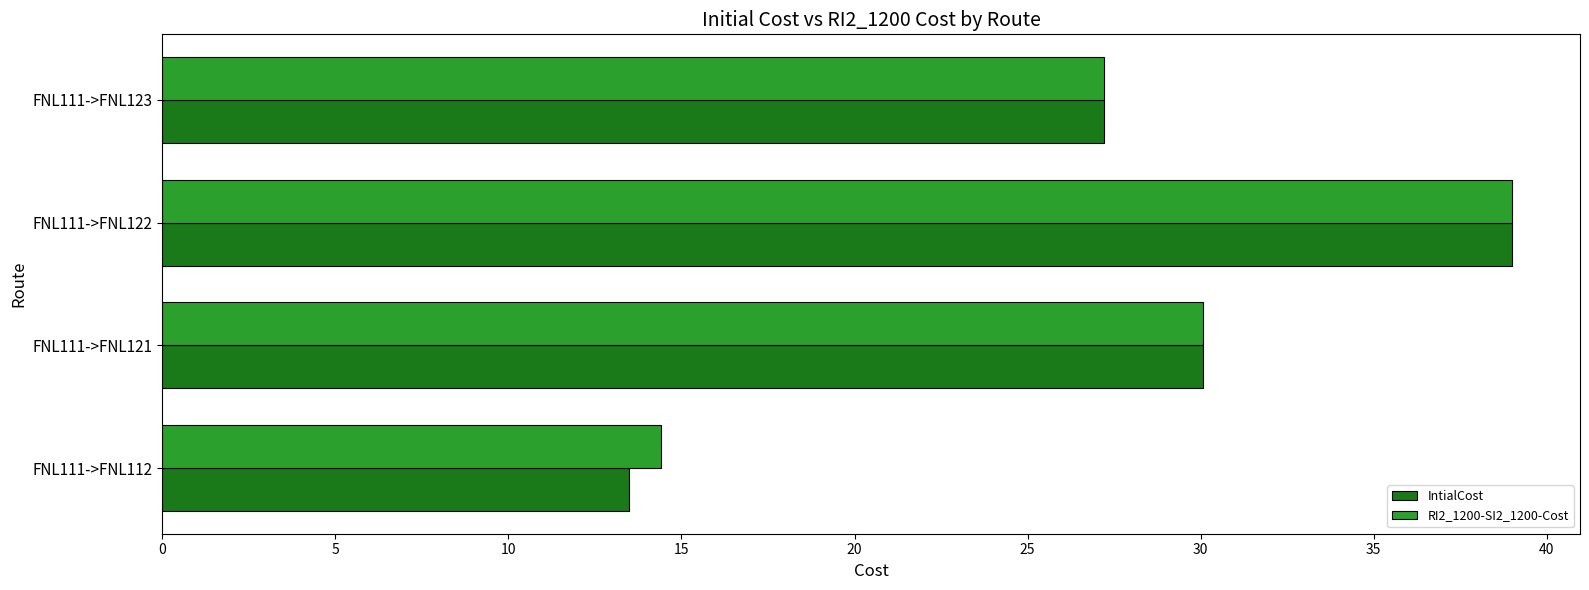

The value of RI2_1200-SI2_1200-Cost at FNL111->FNL123 is 27.2. True or false?

True